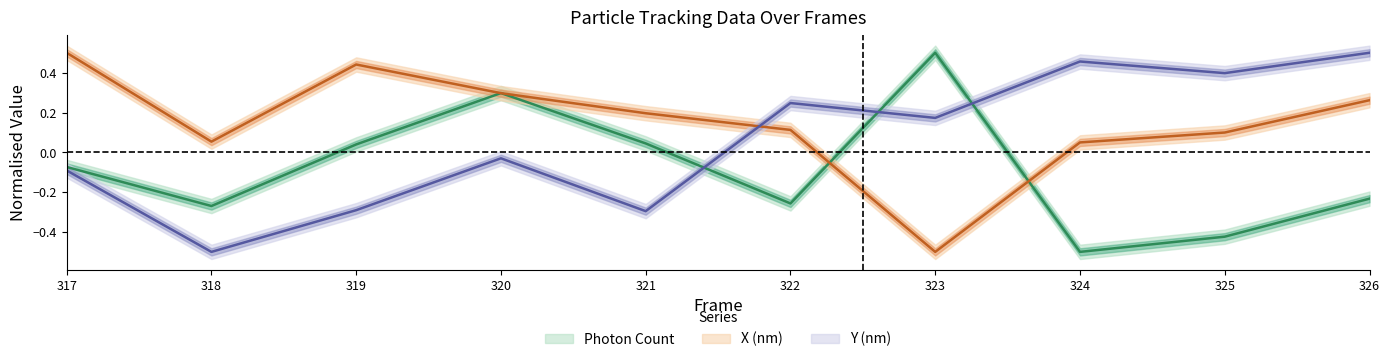

Reading left to right, what are all the values shown in this chart?

Photon Count: -0.1	-0.3	0.0	0.3	0.0	-0.3	0.5	-0.5	-0.4	-0.2
X (nm): 0.5	0.1	0.4	0.3	0.2	0.1	-0.5	0.0	0.1	0.3
Y (nm): -0.1	-0.5	-0.3	-0.0	-0.3	0.2	0.2	0.5	0.4	0.5